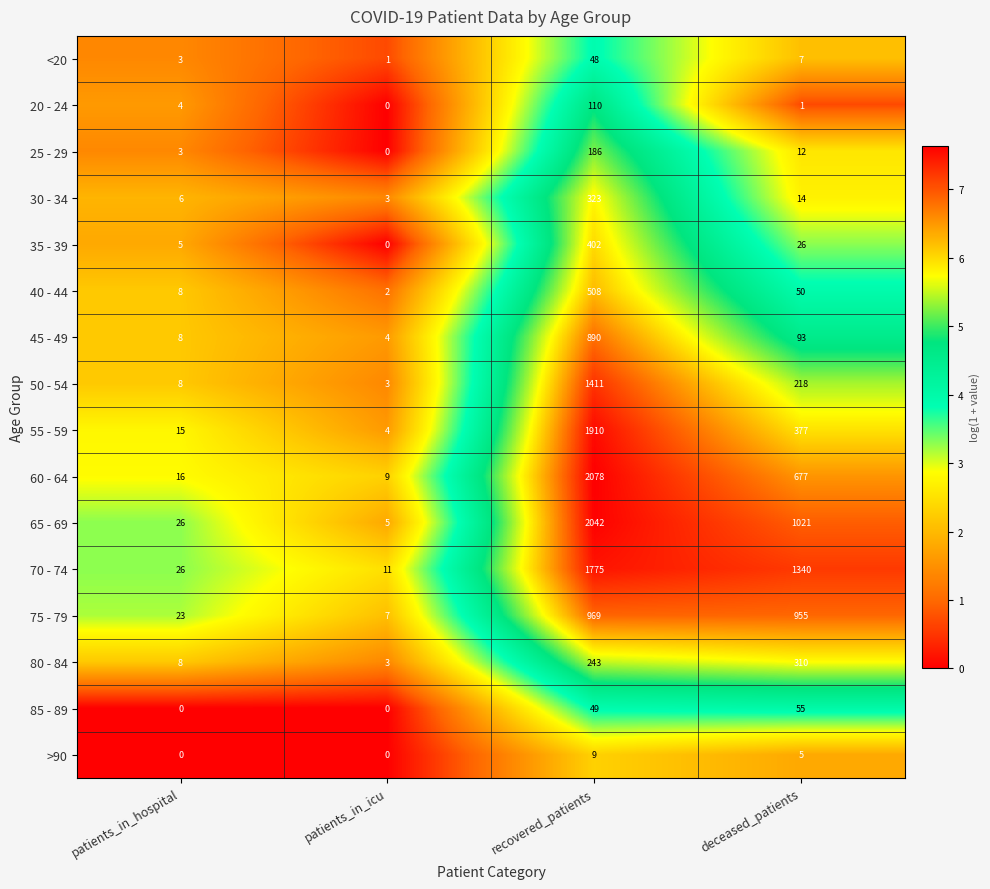

Is it true that <20 equals 48 at recovered_patients?

True